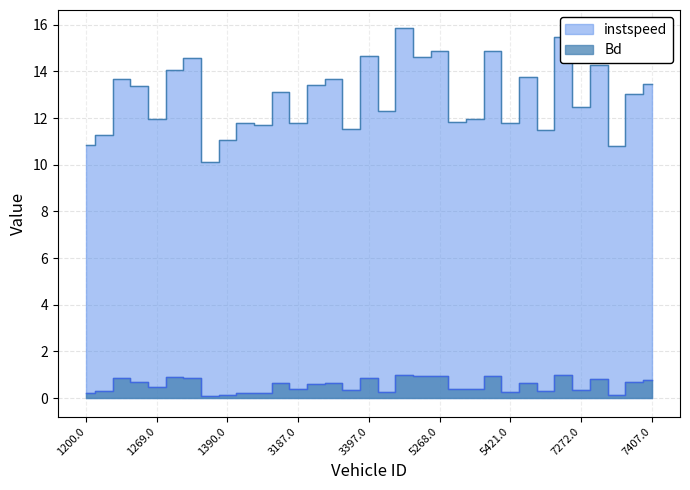

Is the value of instspeed at 1276.0 greater than the value of Bd at 1270.0?

Yes